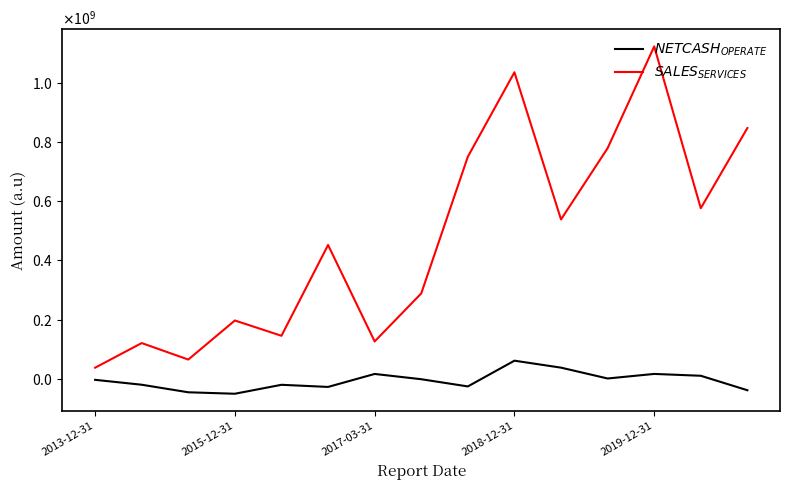

True or false: $SALES_{SERVICES}$ and $NETCASH_{OPERATE}$ cross at least once.

False